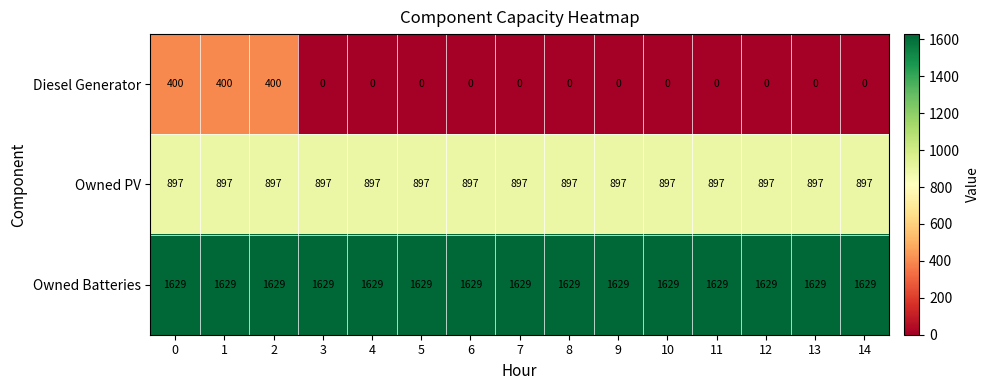

Count the number of categories in the chart.

15